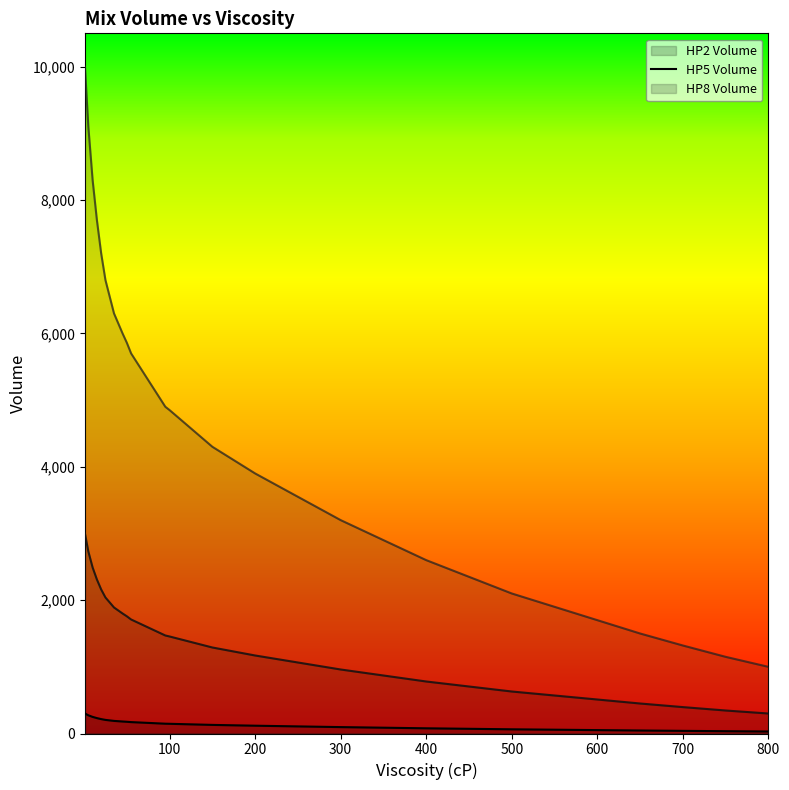

At which category is the sum across all series the highest?

1